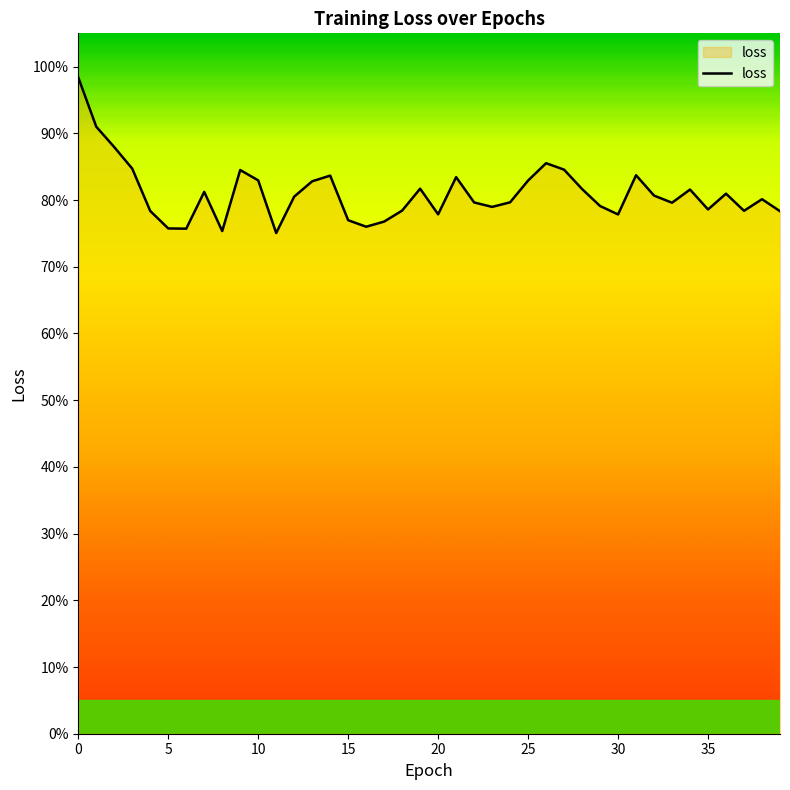

Does the chart have visible grid lines?

No